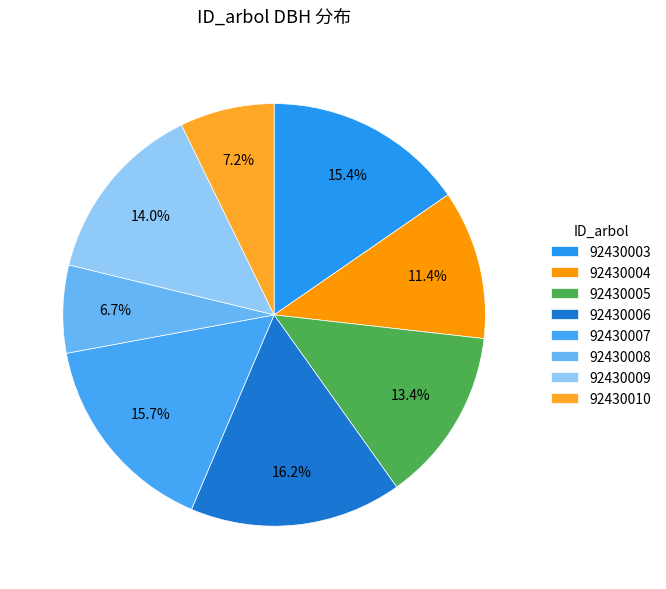

Is it true that 92430004 is 11% of the pie?

True